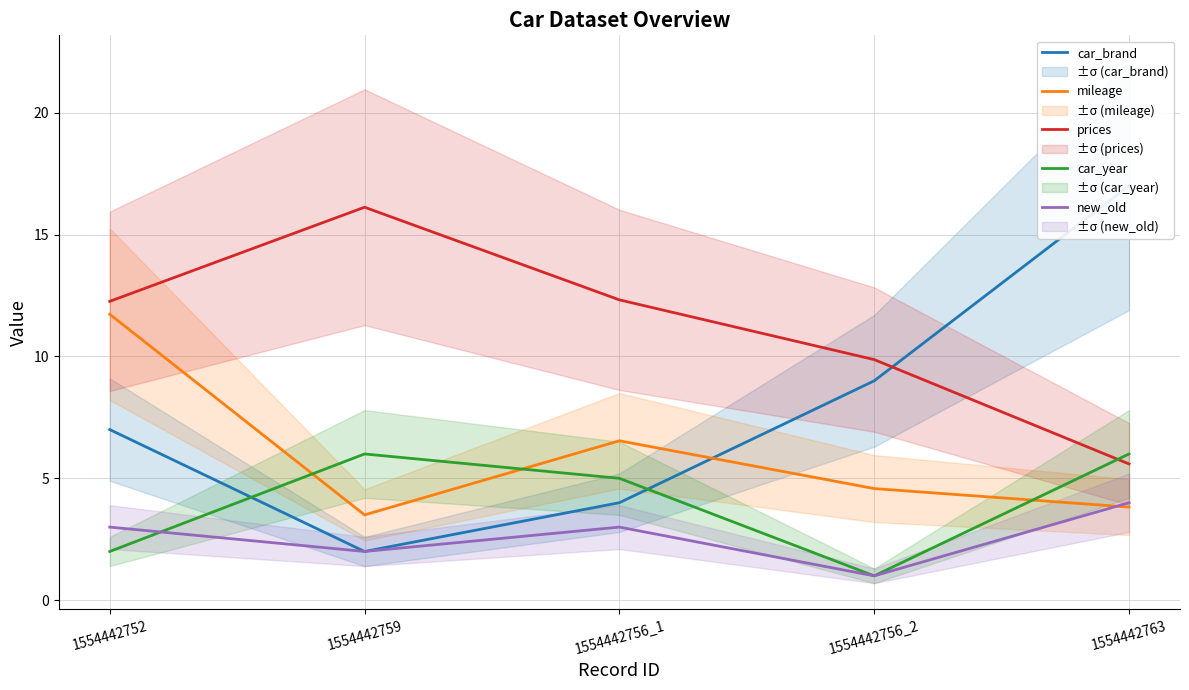

What is the total value across all series at 1554442756_2?

25.4